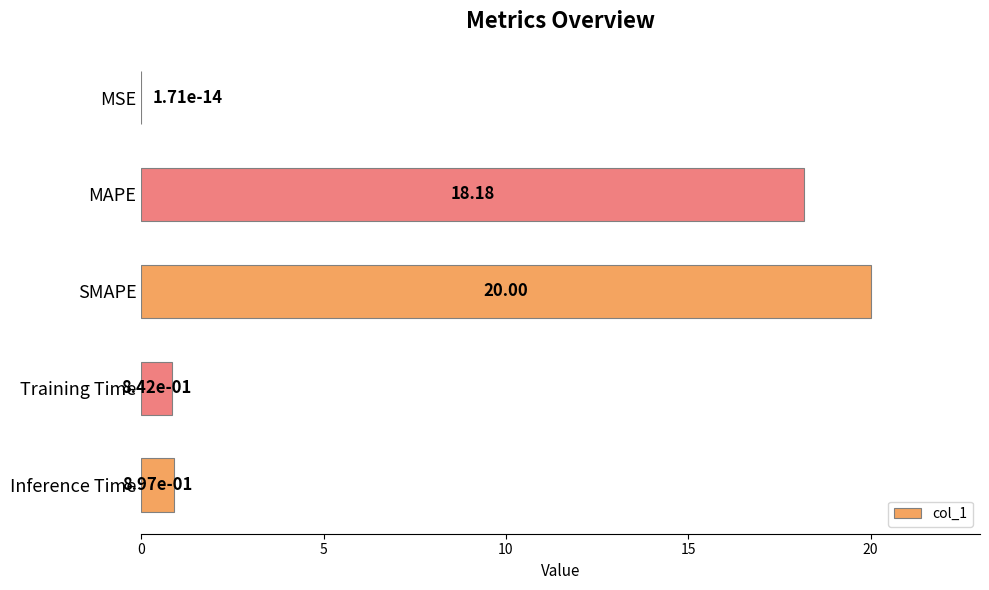

At which label is the value closest to 9?

Inference Time